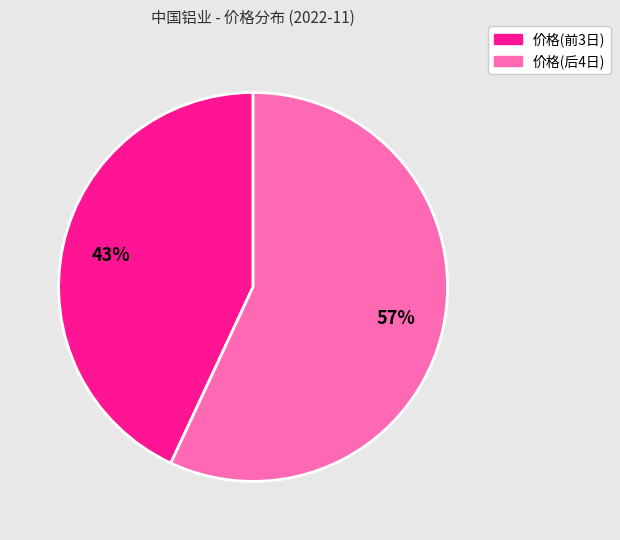

Does any single category account for the majority?

Yes